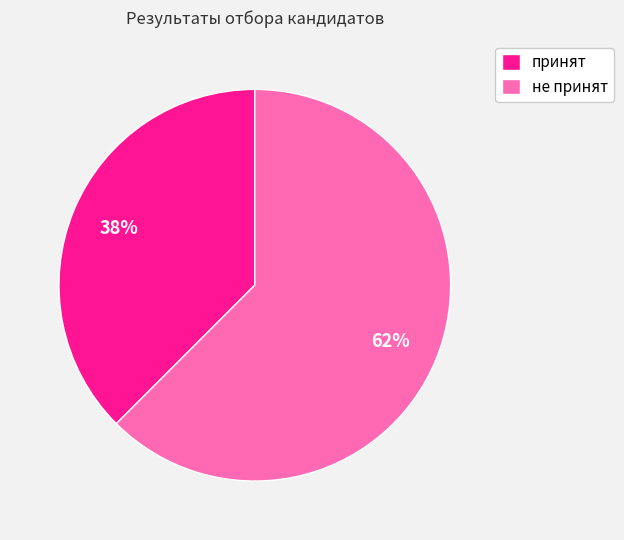

Which has a higher value, принят or не принят?

не принят